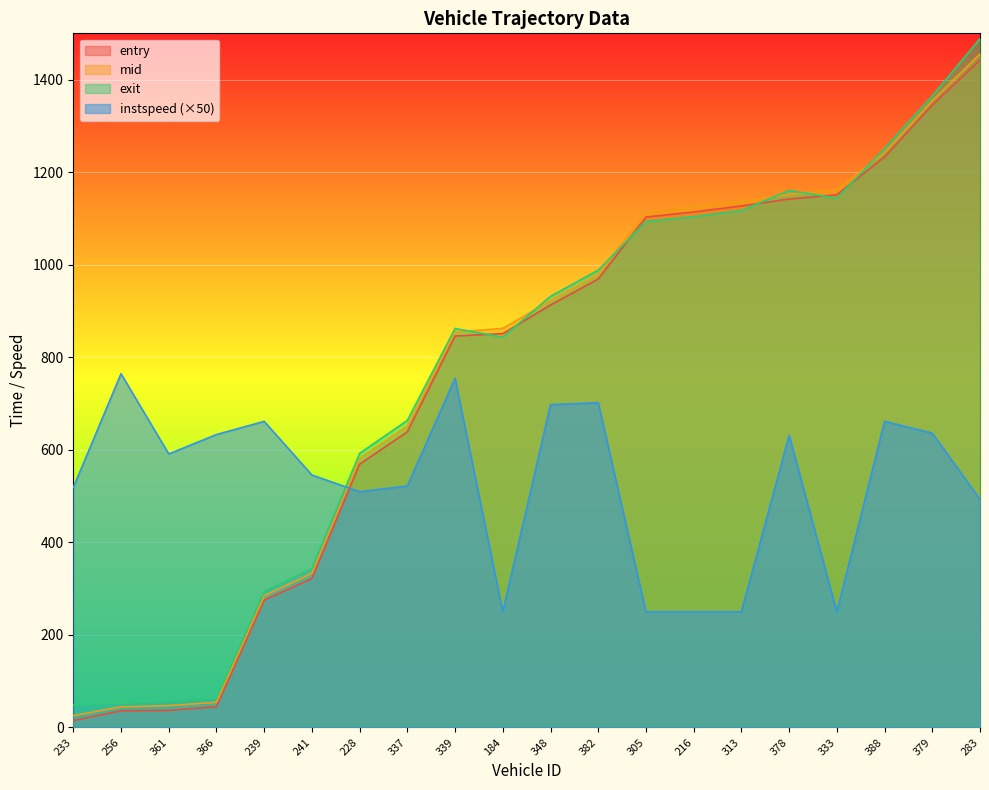

What value does the entry series have at 241?

322.0